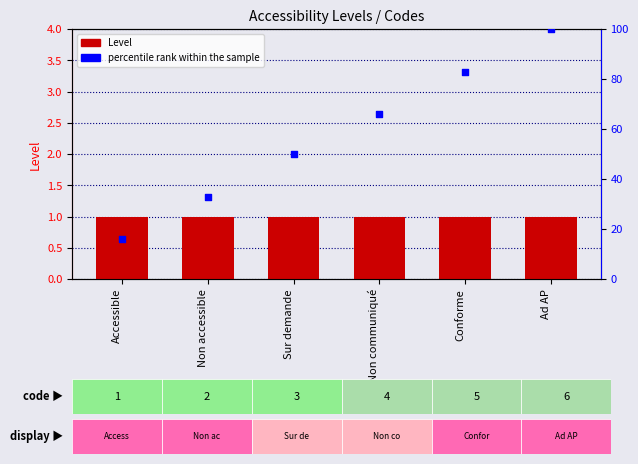

What are all the series names shown in the legend?

Level, percentile rank within the sample